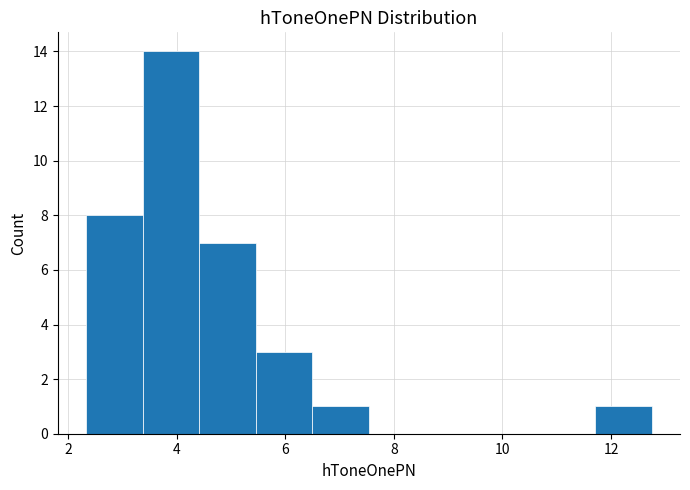

Reading left to right, transcribe this chart: for each bar, give the range it covers on the x-axis and its height. Neither the bar edges nor the heights are printed on the chart, so give them approximately, as read against the axes.

2.4 to 3.4: 8
3.4 to 4.4: 14
4.4 to 5.4: 7
5.4 to 6.4: 3
6.4 to 7.6: 1
7.6 to 8.6: 0
8.6 to 9.6: 0
9.6 to 10.6: 0
10.6 to 11.8: 0
11.8 to 12.8: 1